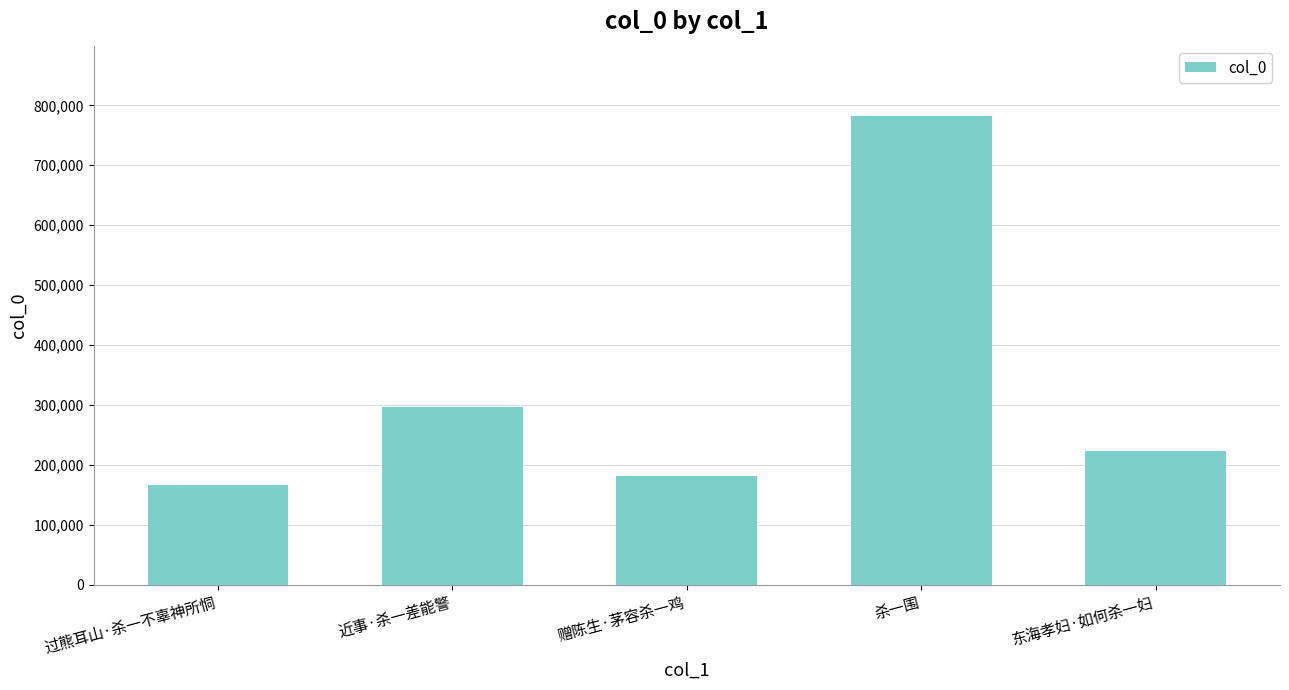

What is the average value?

330050